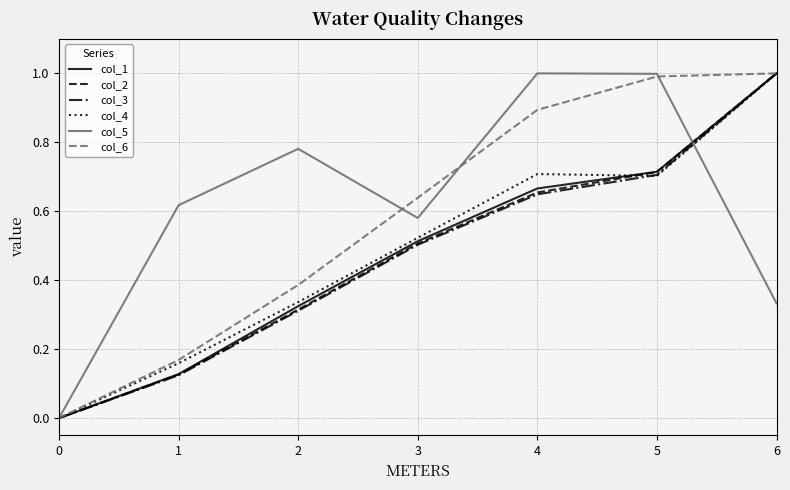

Which series ends up on top after the final intersection of col_5 and col_4?

col_4